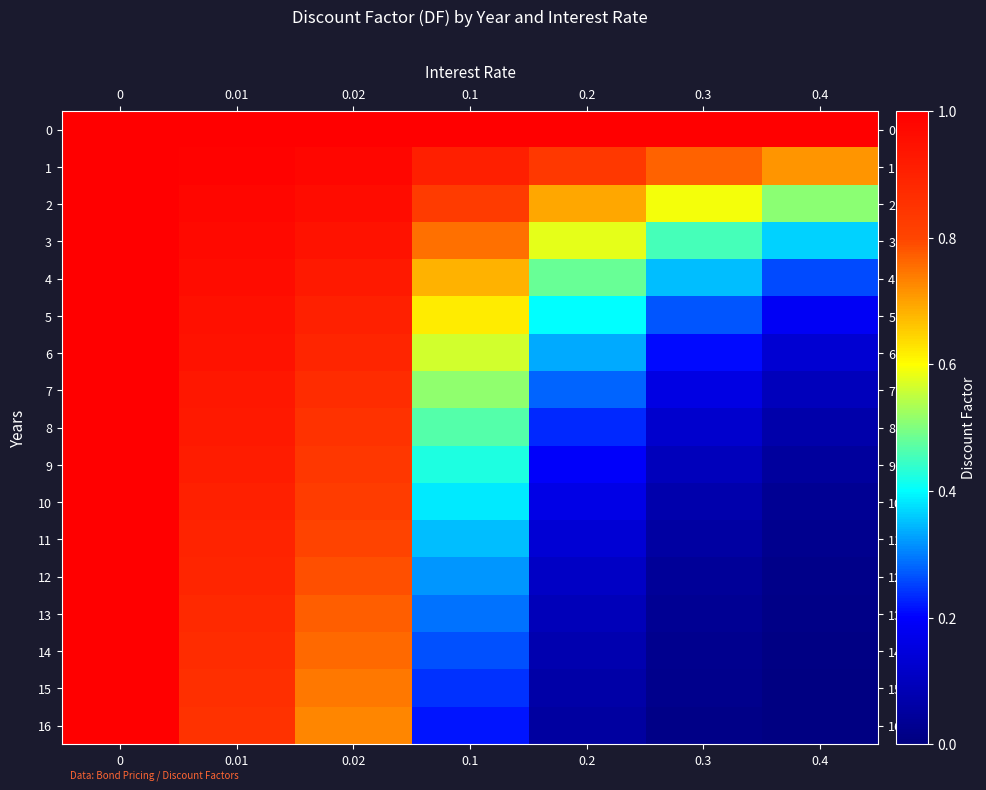

Which series has the largest range (max minus min)?

16